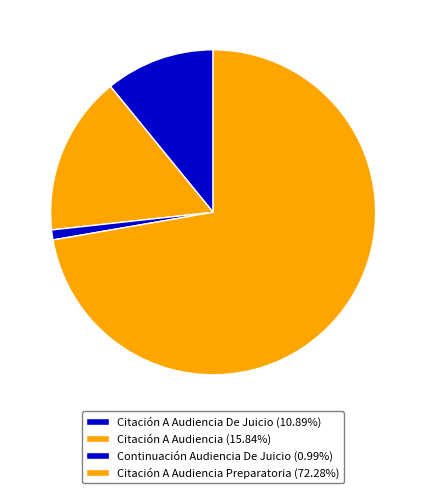

Does any single category account for the majority?

Yes